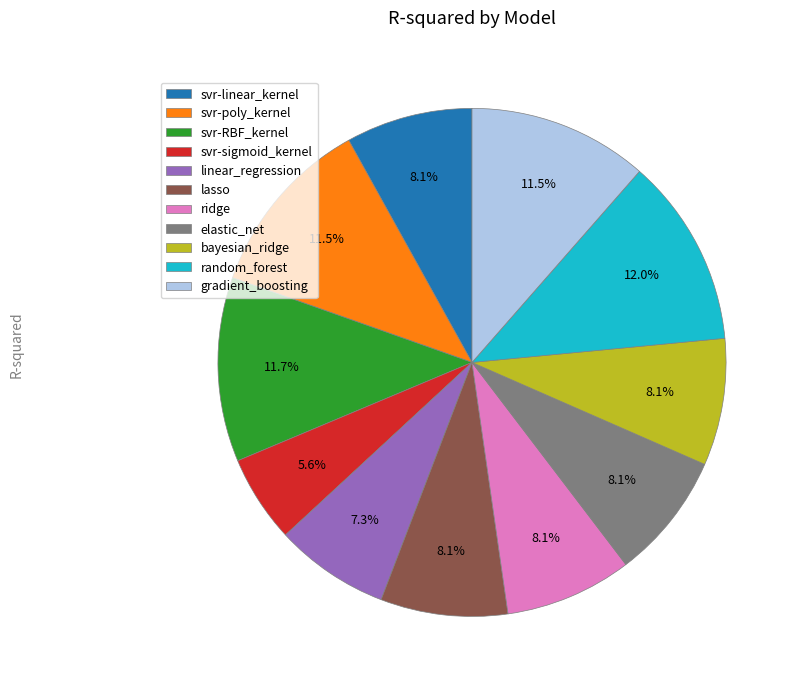

Is there any slice that represents more than half of the pie?

No